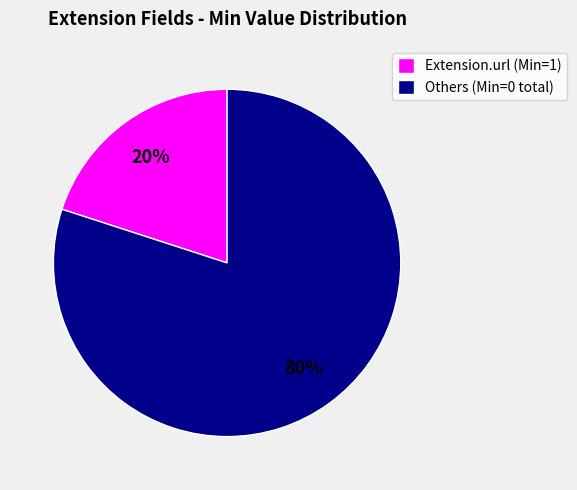

True or false: Extension.url (Min=1) accounts for 13% of the total.

False